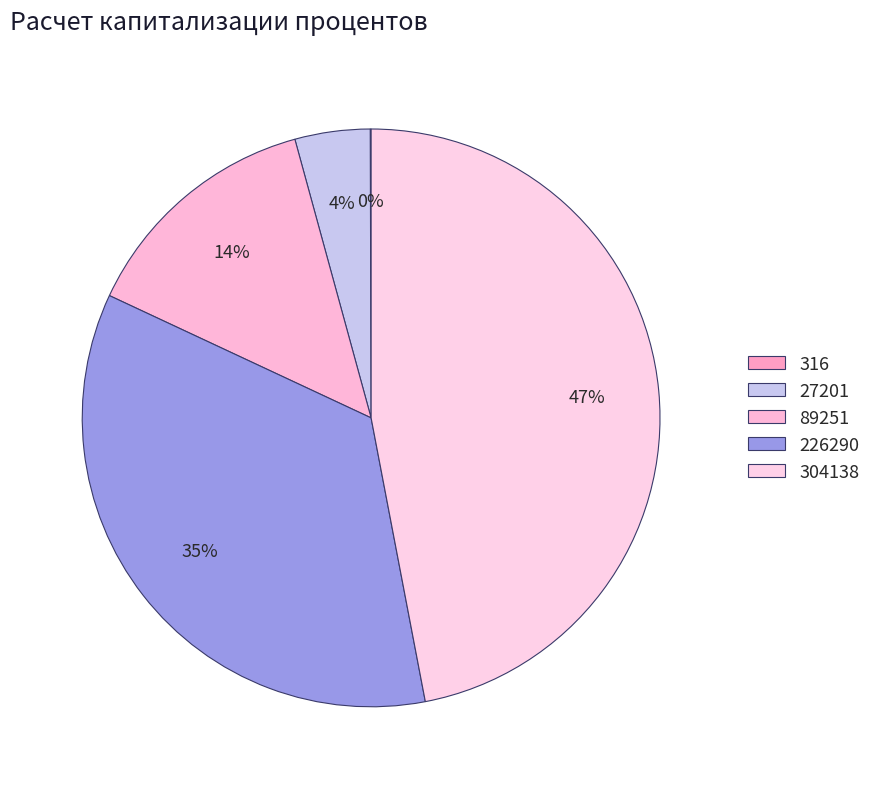

Is it true that 27201 is 4% of the pie?

True